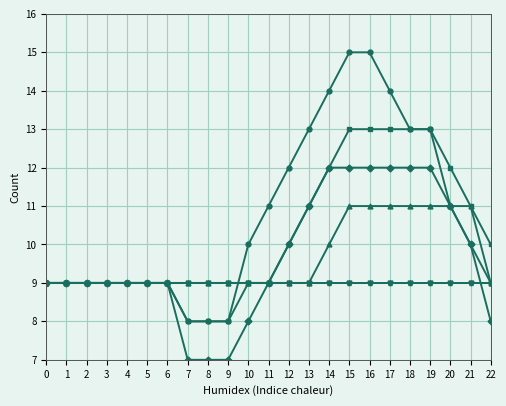

True or false: AG : Non-Cognitive Skills has a value of 13 at 10.

False